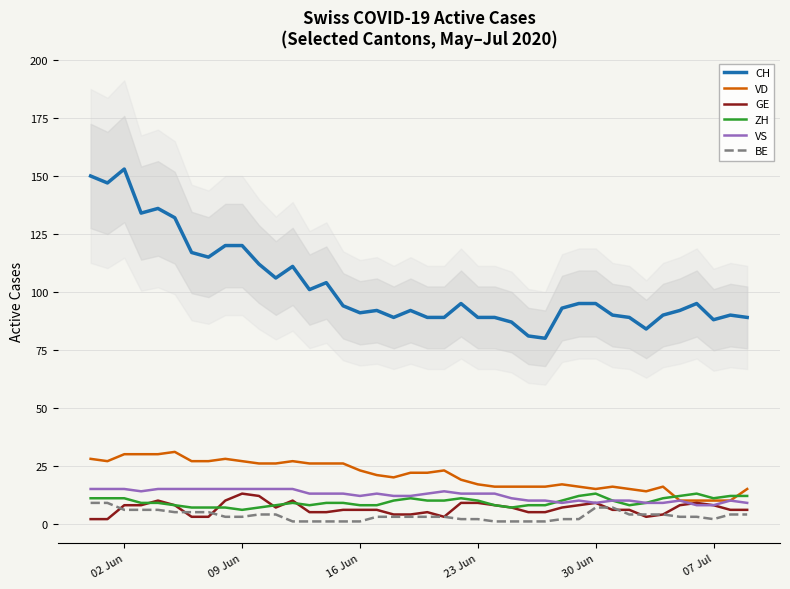

Does the chart display data point markers on the line(s)?

No